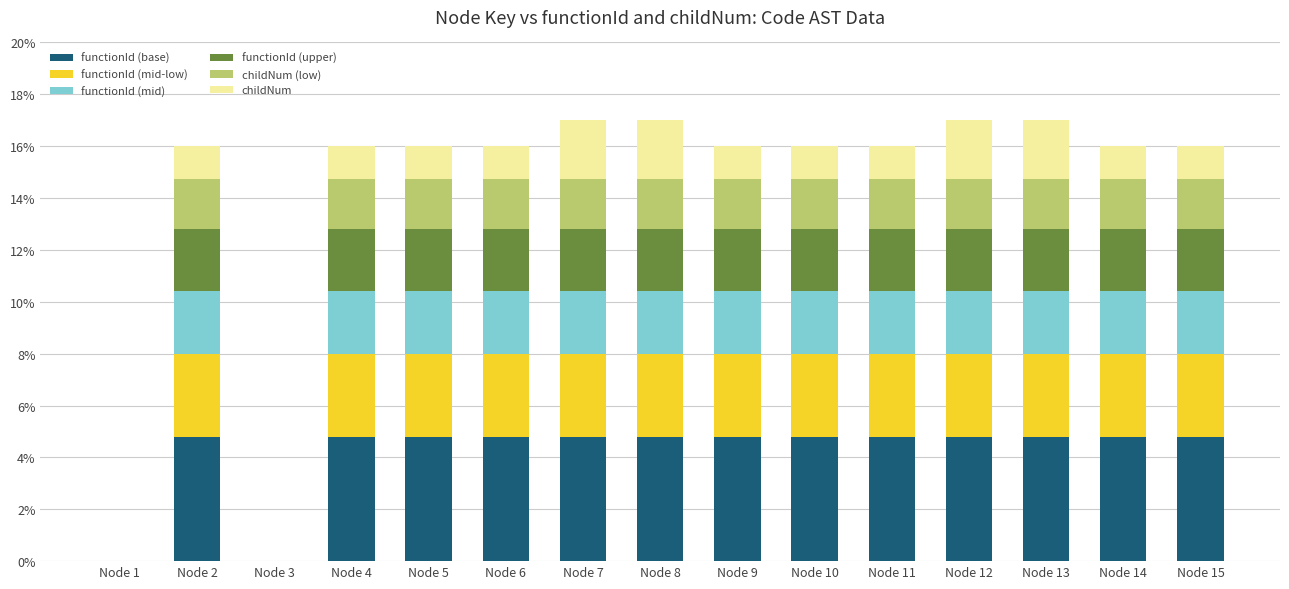

Does the chart contain stacked bars?

Yes